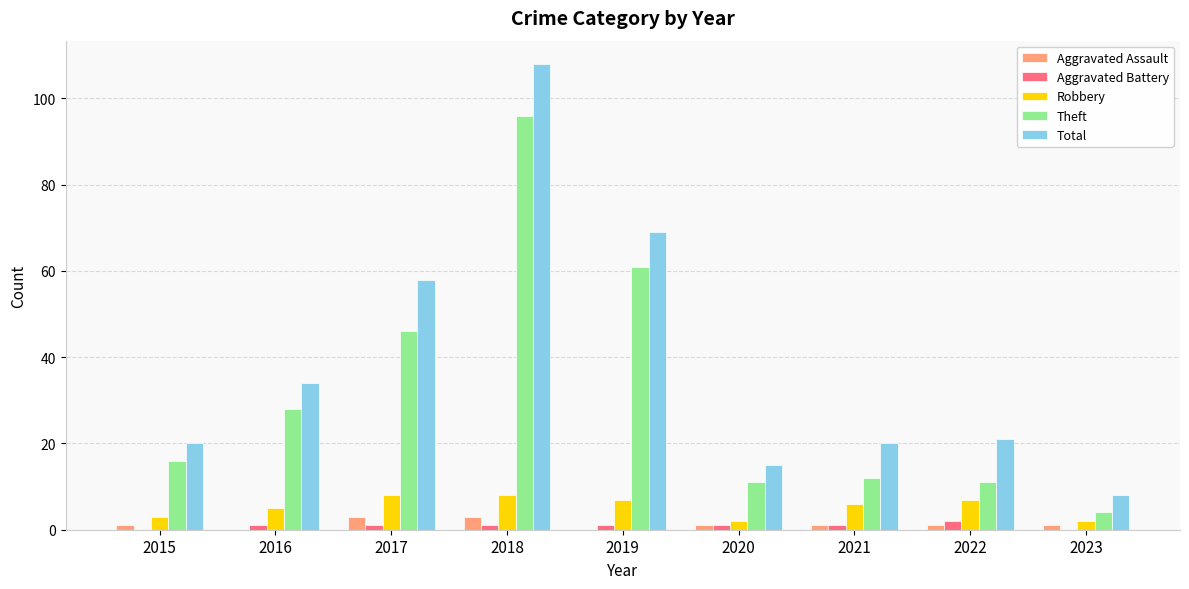

Is the value of Robbery at 2016 greater than the value of Total at 2021?

No